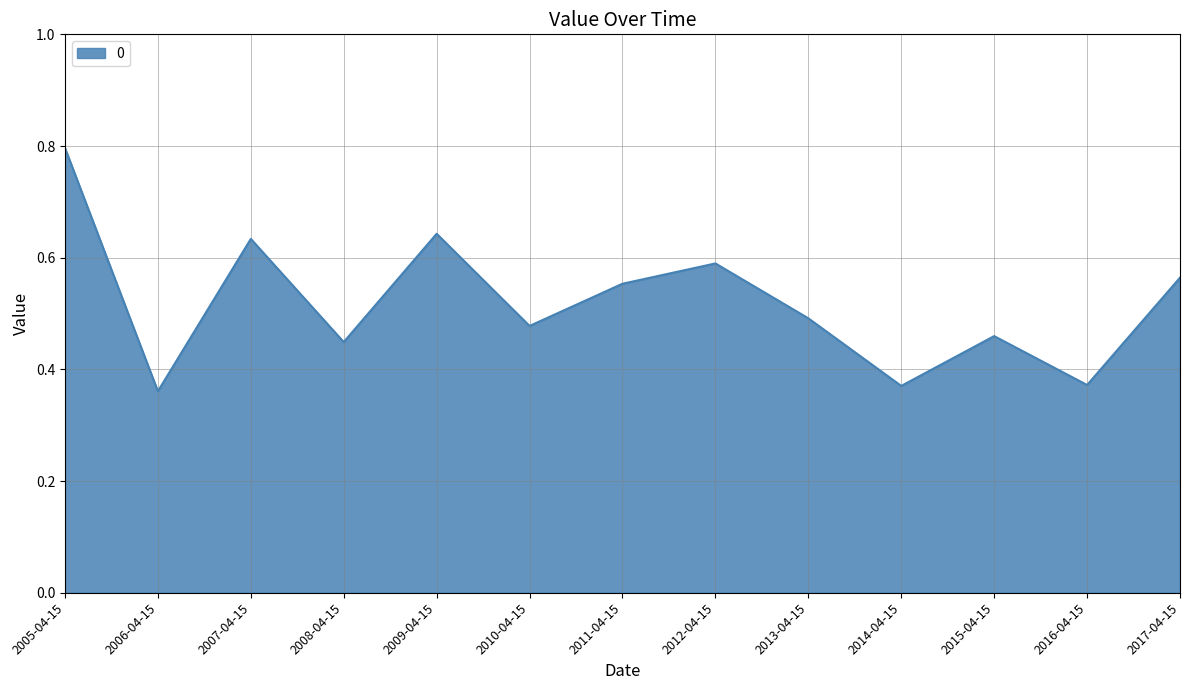

What is the difference between the second highest and minimum values?

0.3